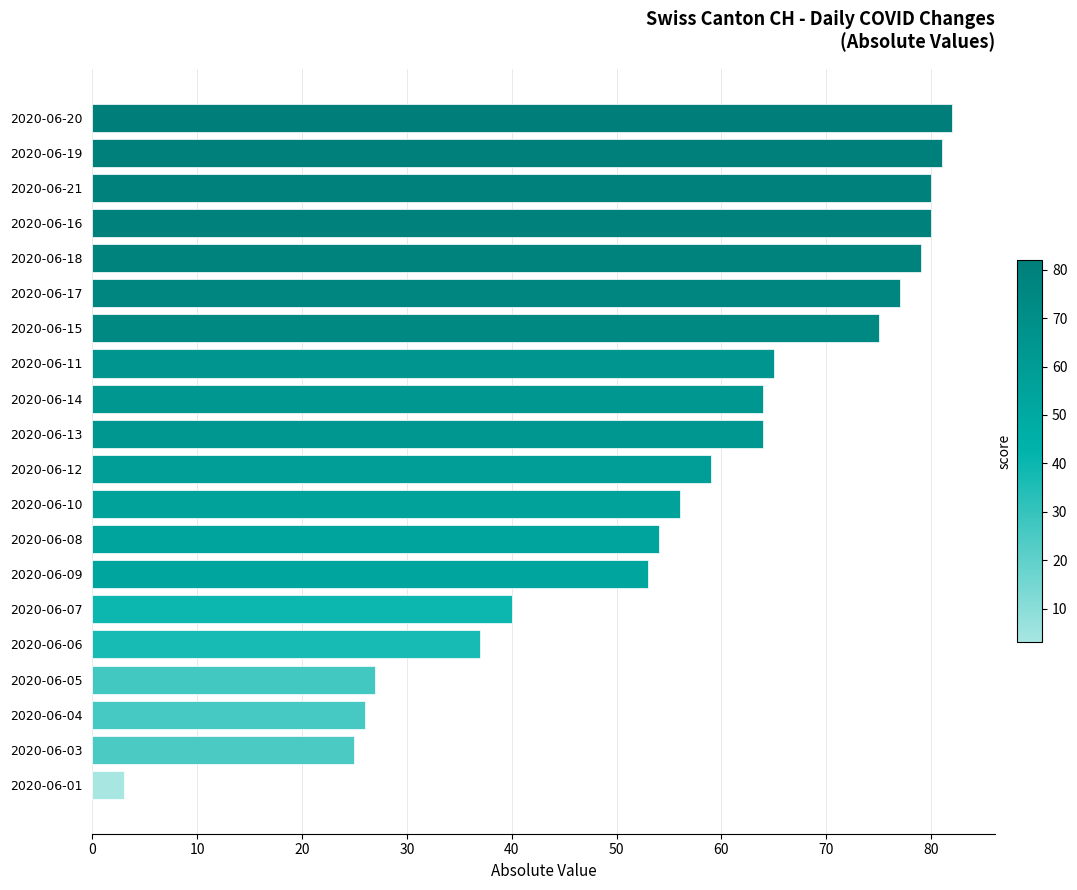

What is the ratio of the value at 2020-06-19 to the value at 2020-06-09?

1.5